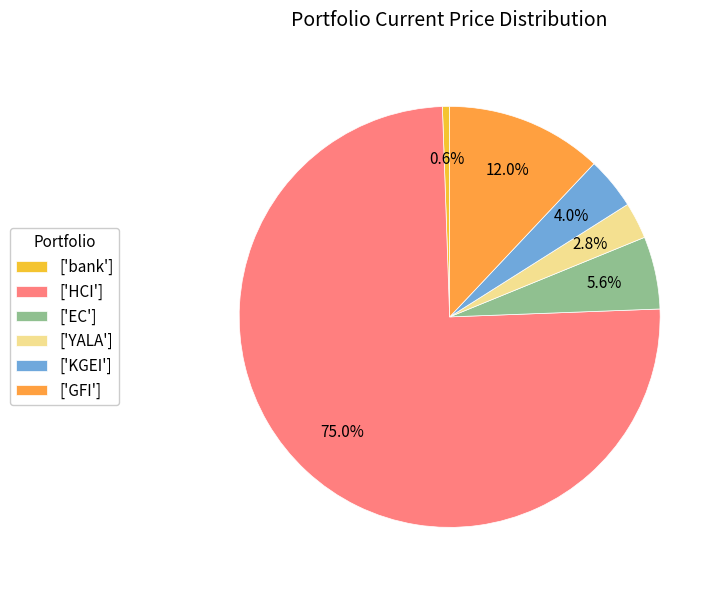

What portion of the pie excludes ['KGEI']?

96.0%